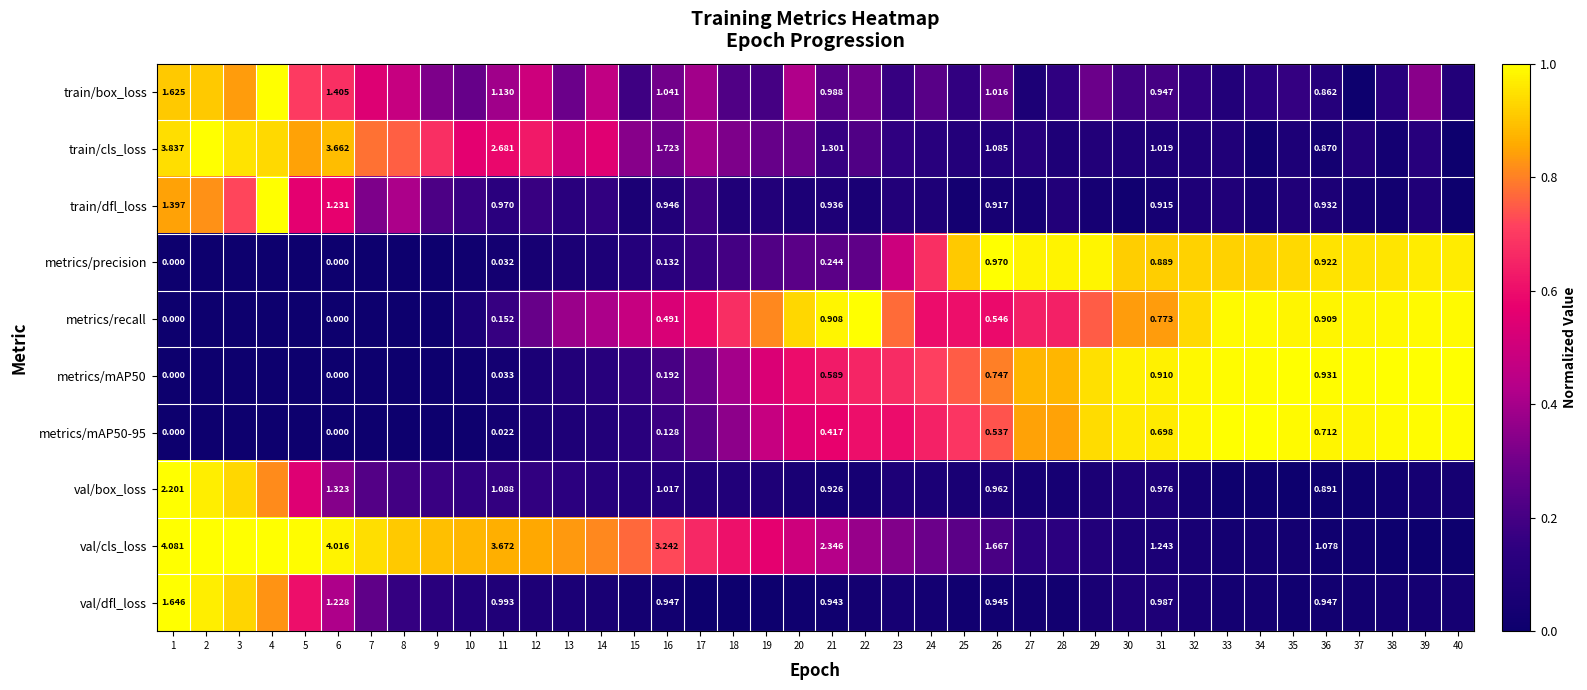

Rank the series at 15 from highest to lowest value.

val/cls_loss, metrics/recall, train/cls_loss, train/box_loss, metrics/mAP50, metrics/mAP50-95, val/box_loss, metrics/precision, train/dfl_loss, val/dfl_loss